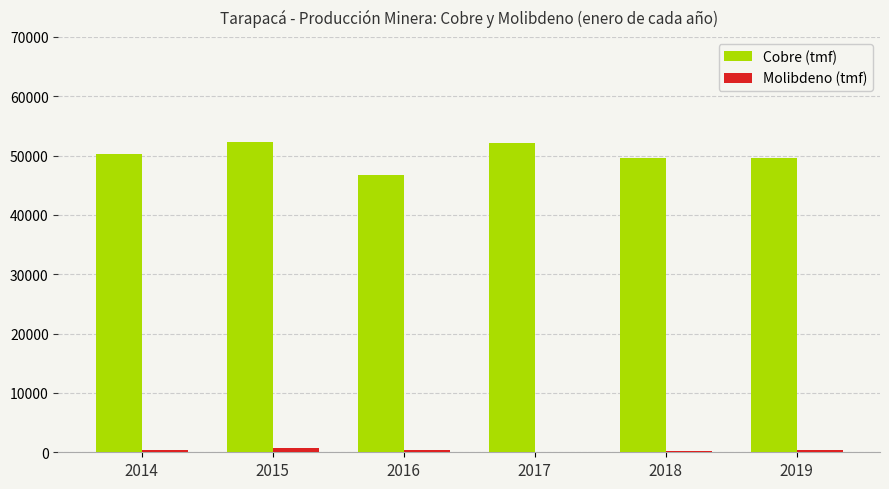

The Cobre (tmf) series shows 17873 at 2014. True or false?

False